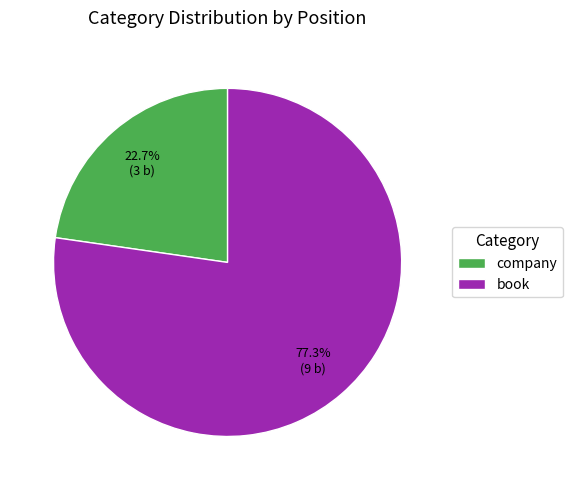

What is the smallest slice in the pie chart?

company